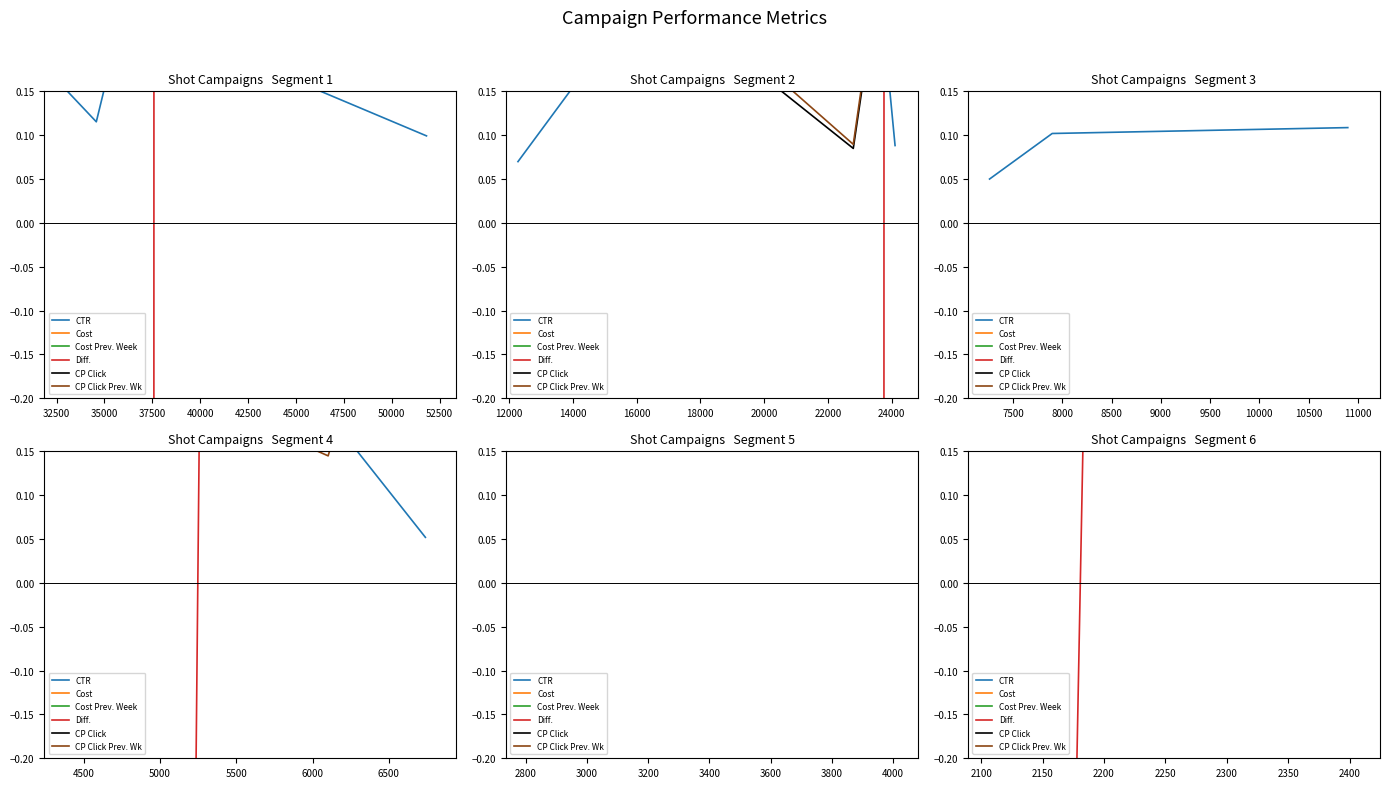

What is the total value across all series at 30000?

171.0